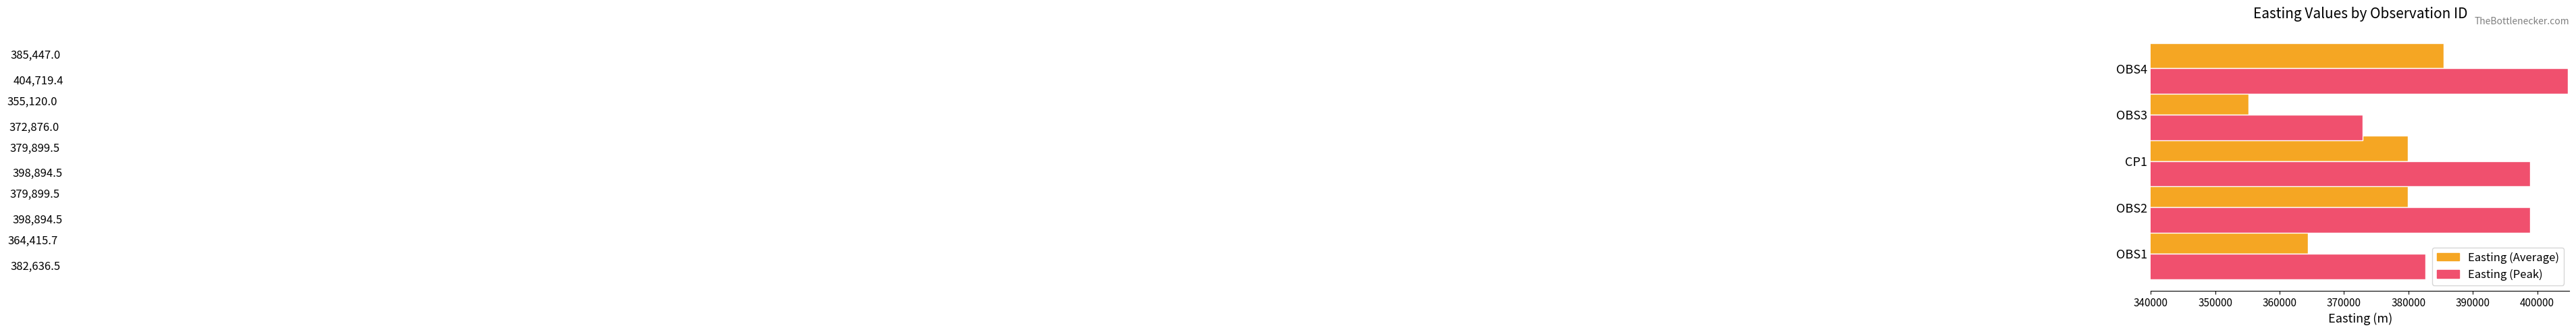

What is the difference between the highest and lowest values at CP1?

18995.0